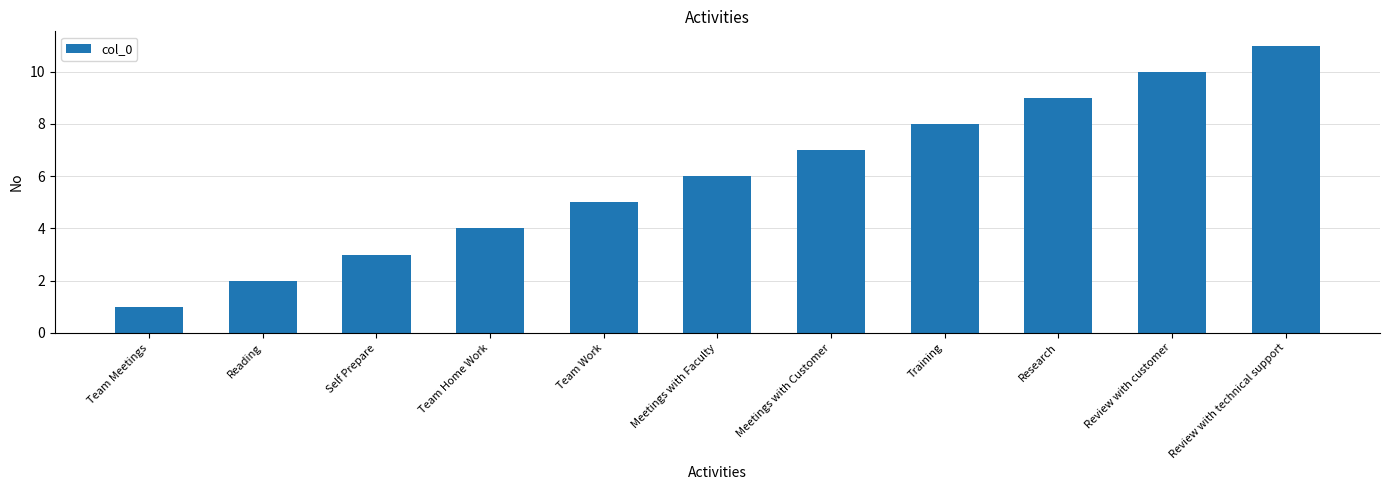

Does the chart contain any negative values?

No